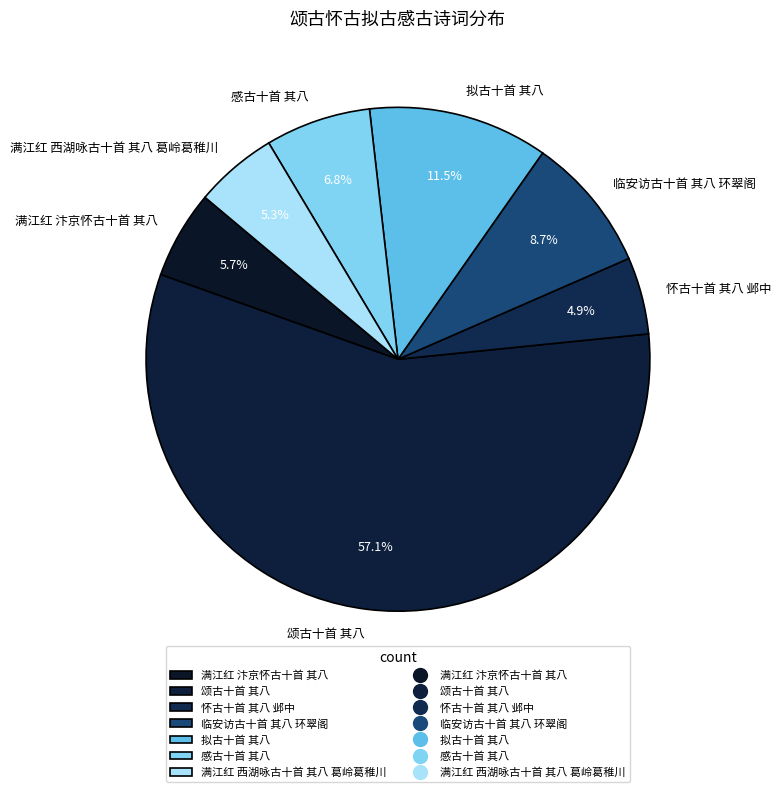

What portion of the pie excludes 颂古十首 其八?

42.9%